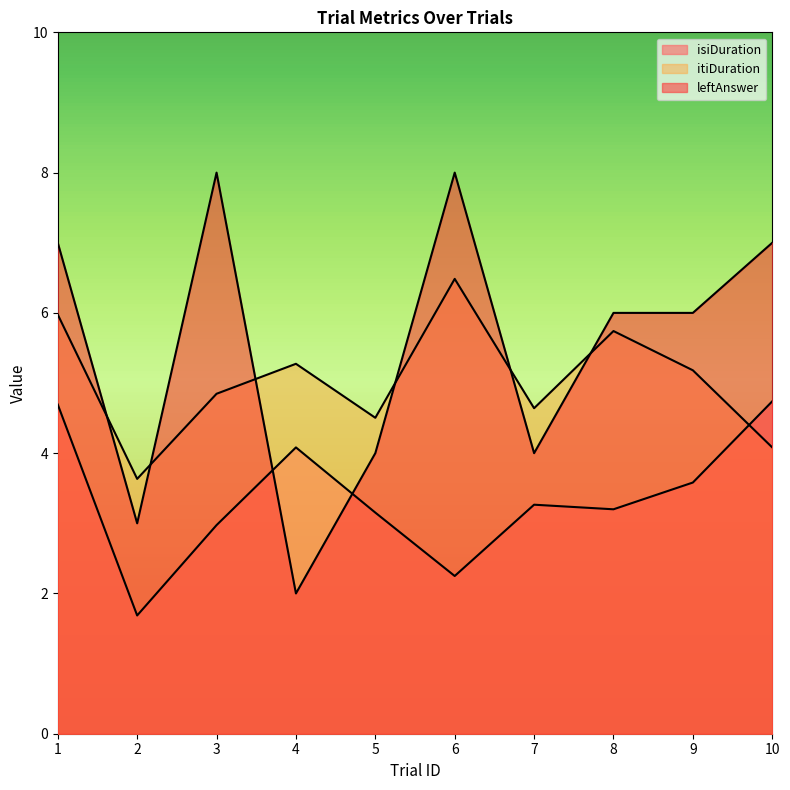

Does the chart have visible grid lines?

No